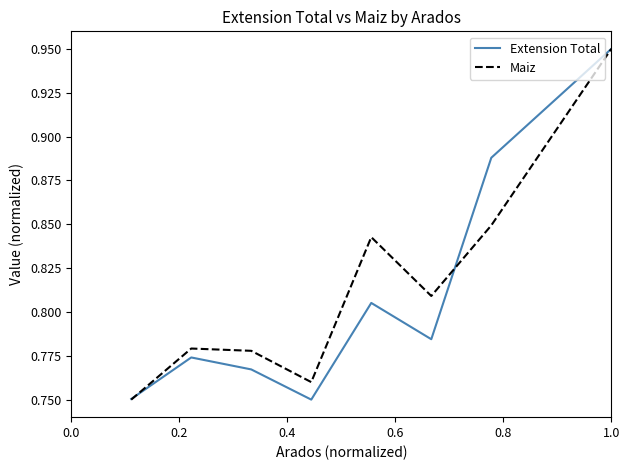

Count the Extension Total values in the range 0 to 1.

8